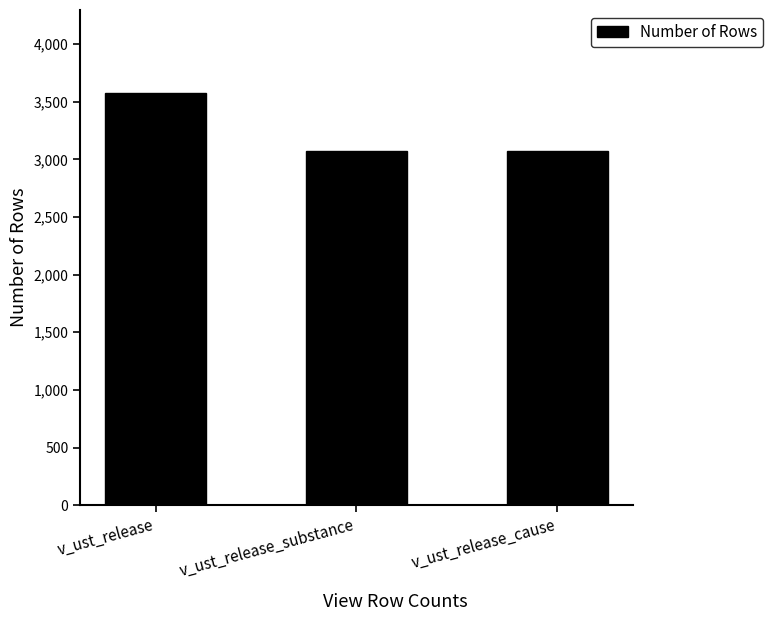

What is the label of the 3rd bar from the left?

v_ust_release_cause